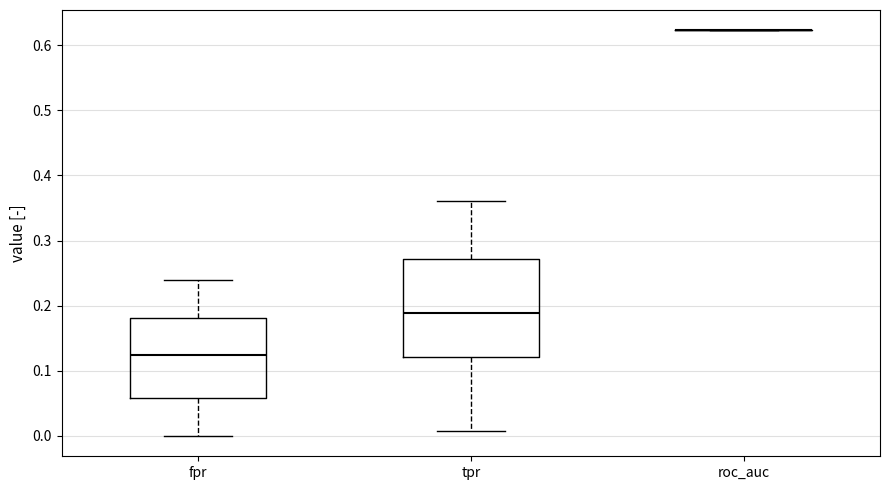

Where does the lower whisker of the box for fpr end on the y-axis? The values are not printed on the chart, so give them approximately, as read against the axis.

0.00